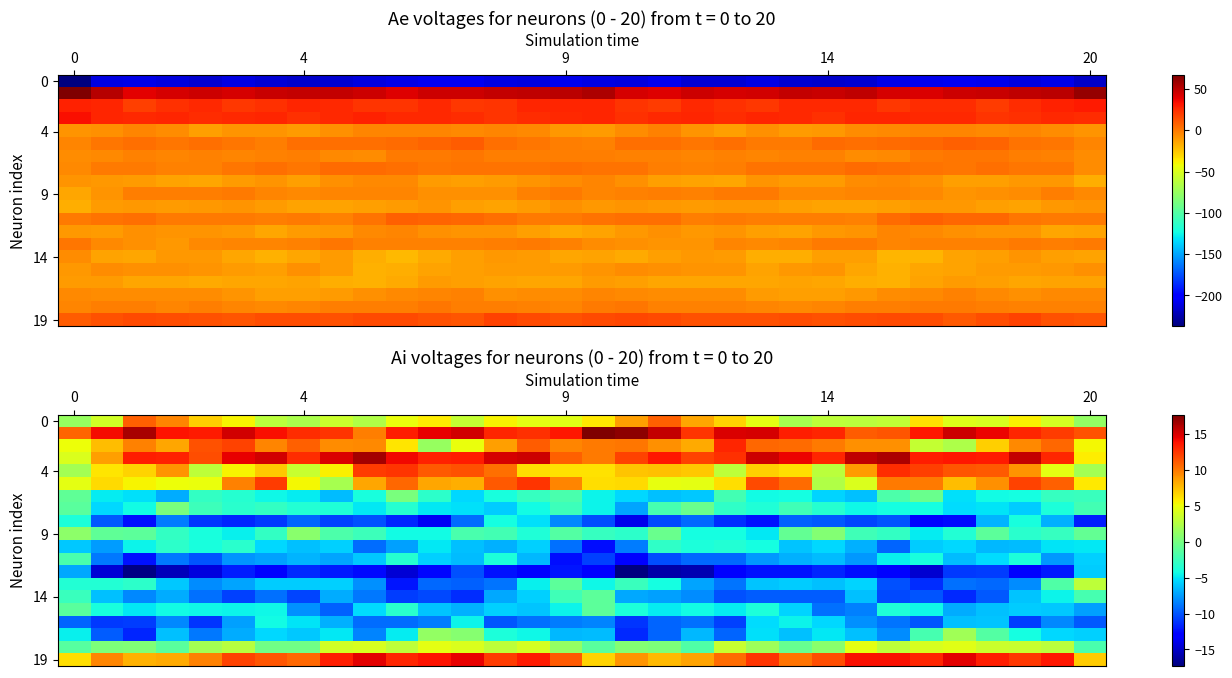

What is the difference between the highest and lowest values at 16?

30.8